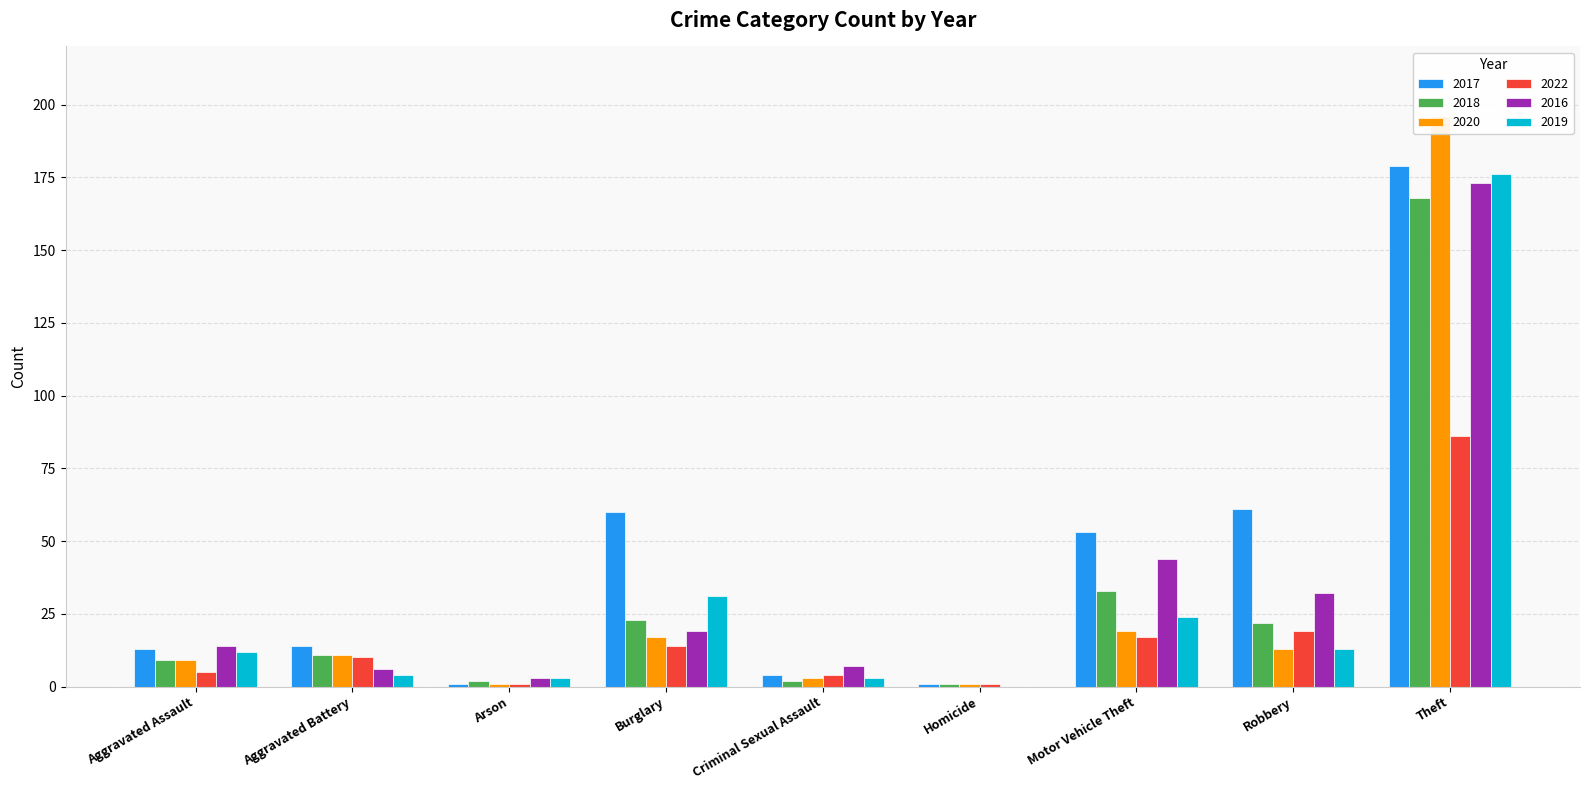

What is the average value of the 2022 series?

17